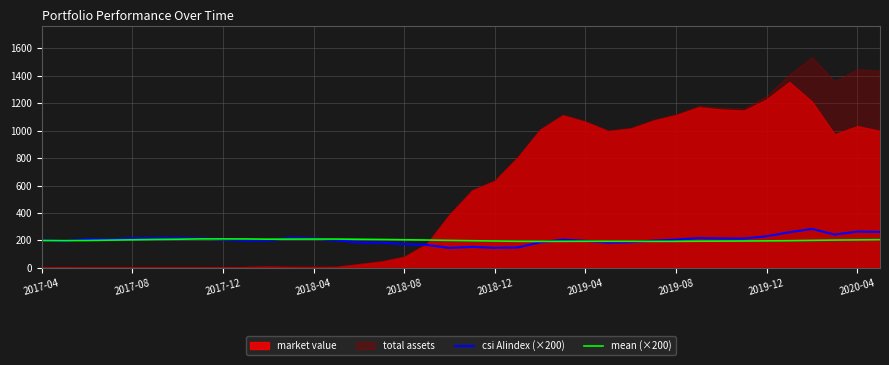

What is the value of the mean (×200) point at the 38th from the left?

205.2